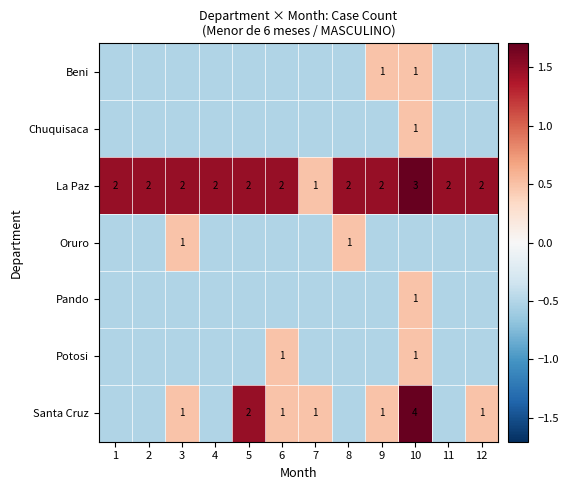

True or false: Oruro has a value of -0.2 at 9.

False